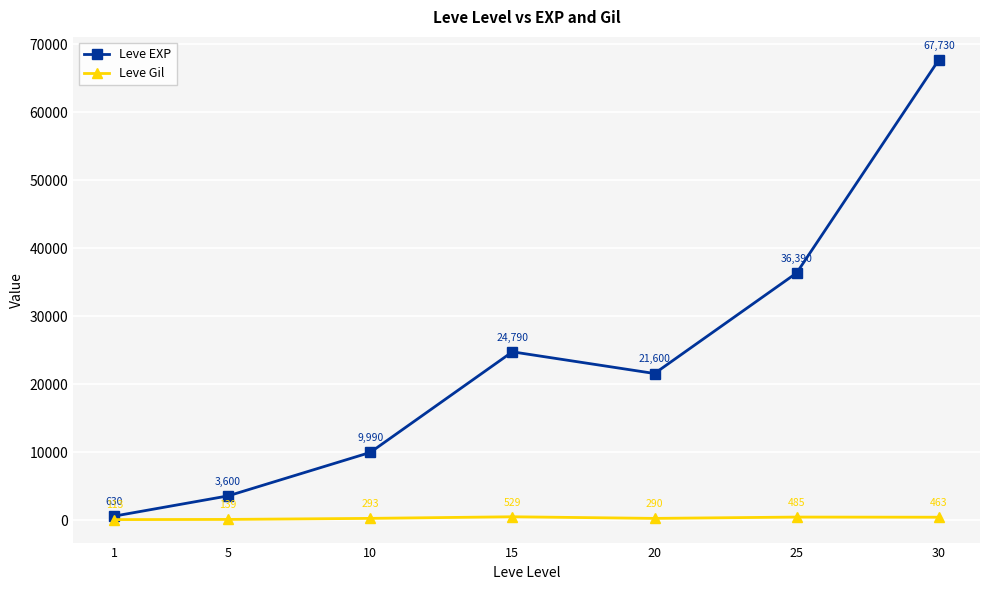

Rank the series by their average value, from lowest to highest.

Leve Gil, Leve EXP